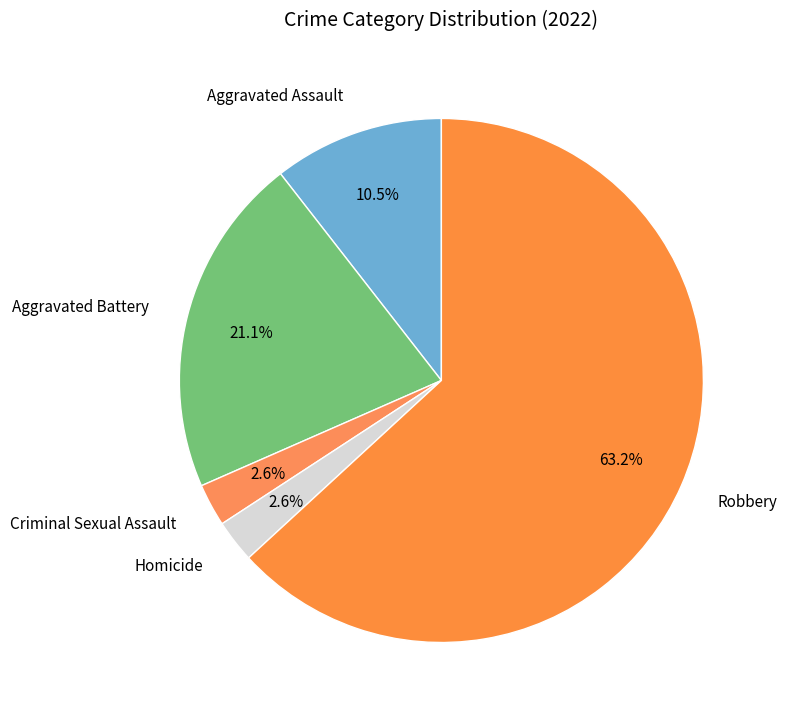

Is there a majority slice in this chart?

Yes